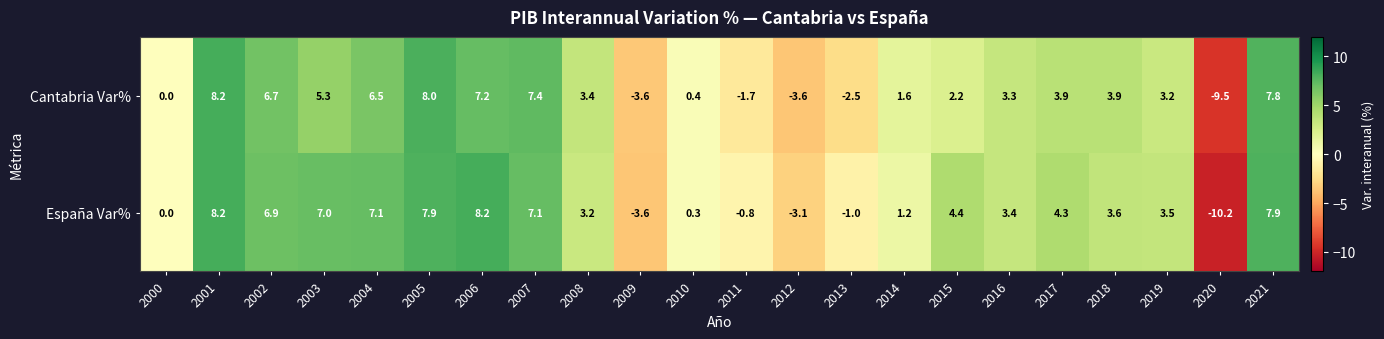

Where does the España Var% series first go above 3?

2001